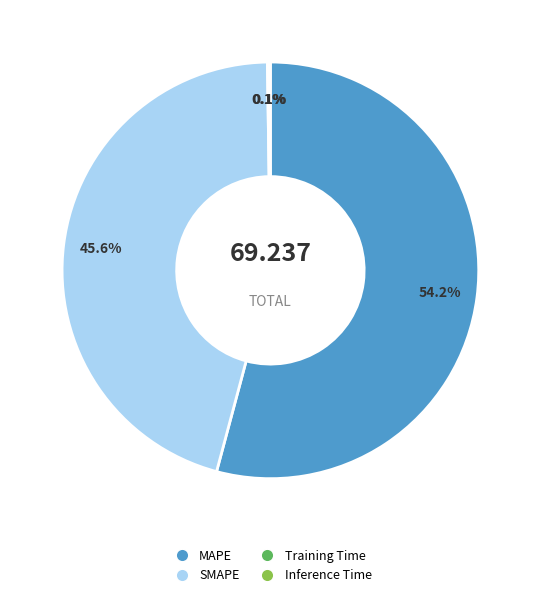

What percentage is NOT represented by MAPE?

45.8%